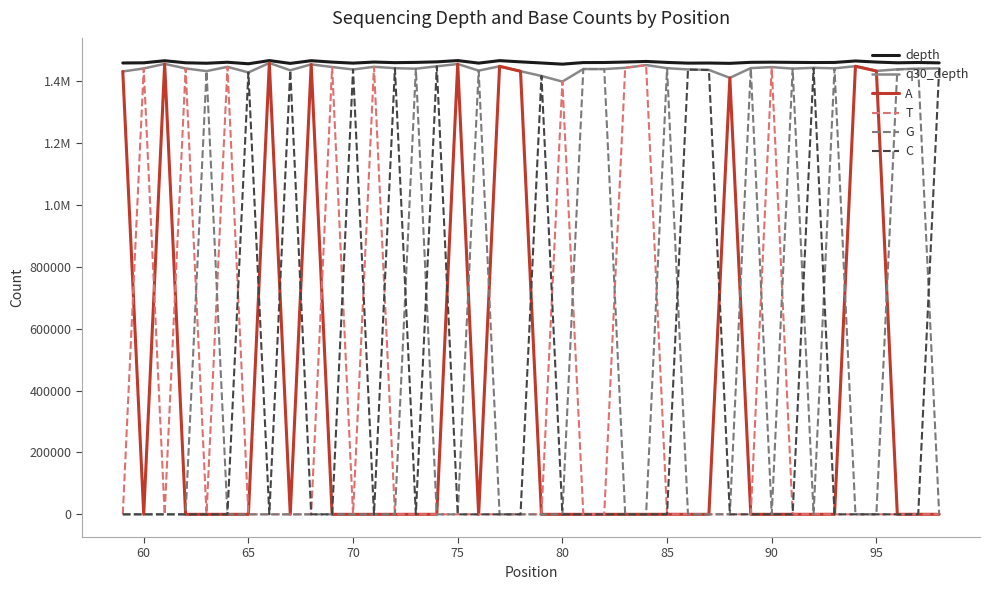

After their last crossing, which series has the higher values: A or C?

C